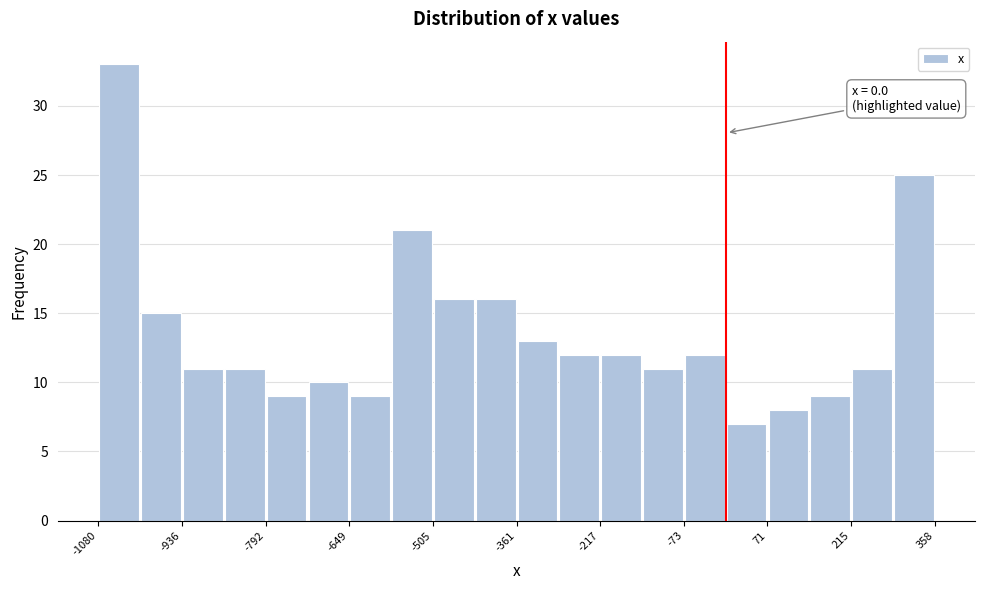

Around what value on the x-axis is the tallest bar? Give the approximate position of its centre, as read against the axis.

-1040